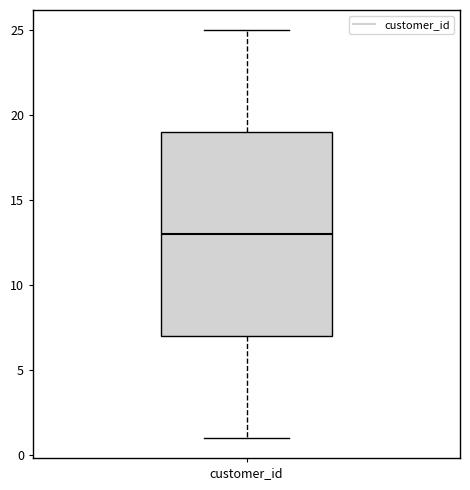

Transcribe this box plot: give where the median line is, the range the box spans, and where the two whiskers end, as read against the y-axis. The values are not printed on the chart, so give them approximately, as read against the axis.

median 13, box 7 to 19, whiskers 1 to 25